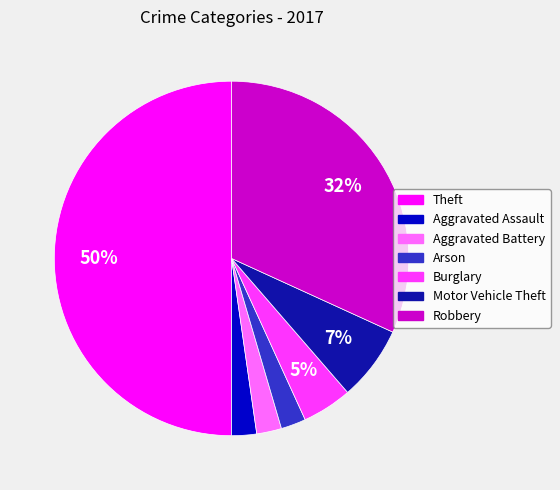

Which has a higher value, Arson or Robbery?

Robbery